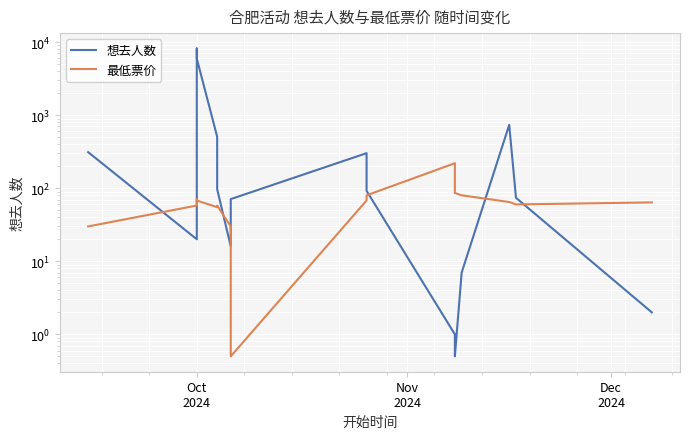

What are all the series names shown in the legend?

想去人数, 最低票价